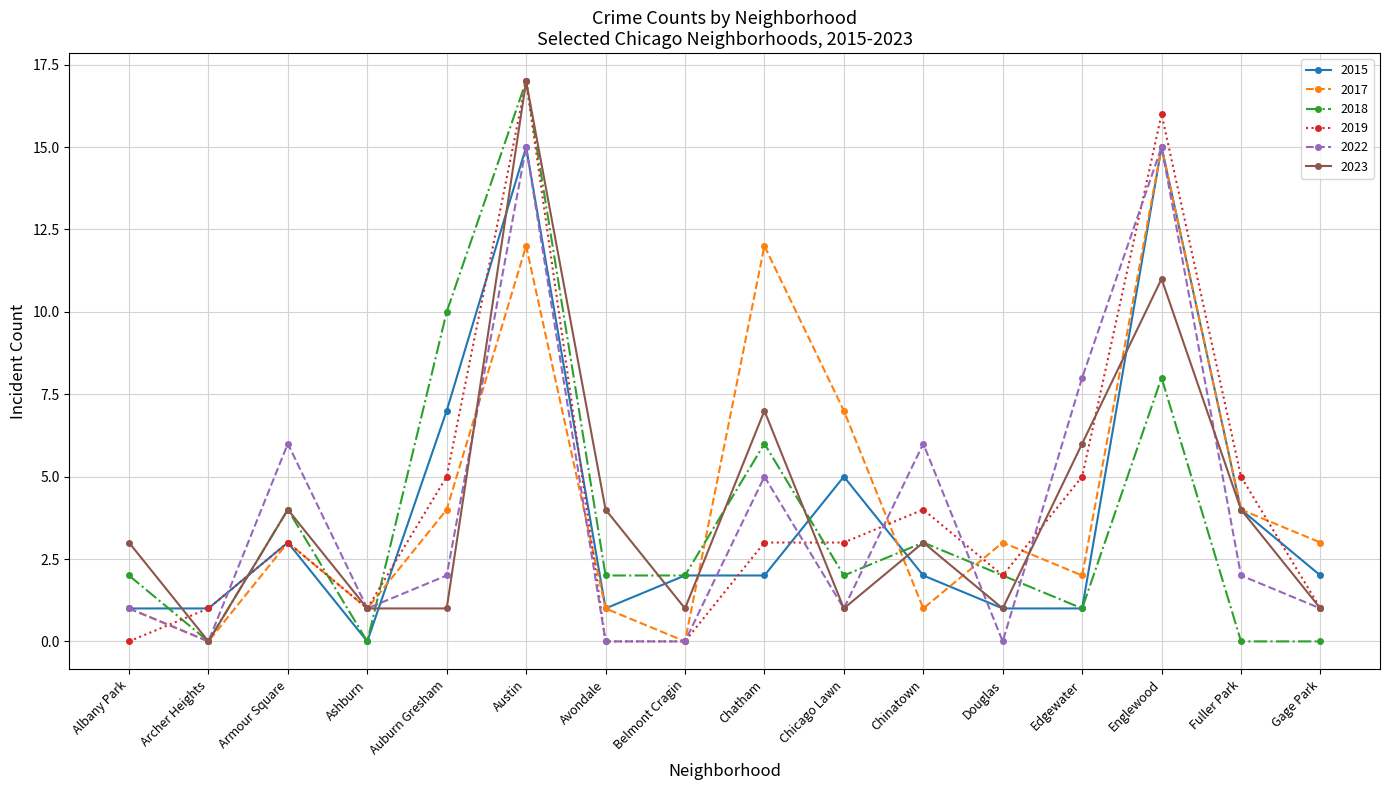

What is the maximum value for 2023?

17